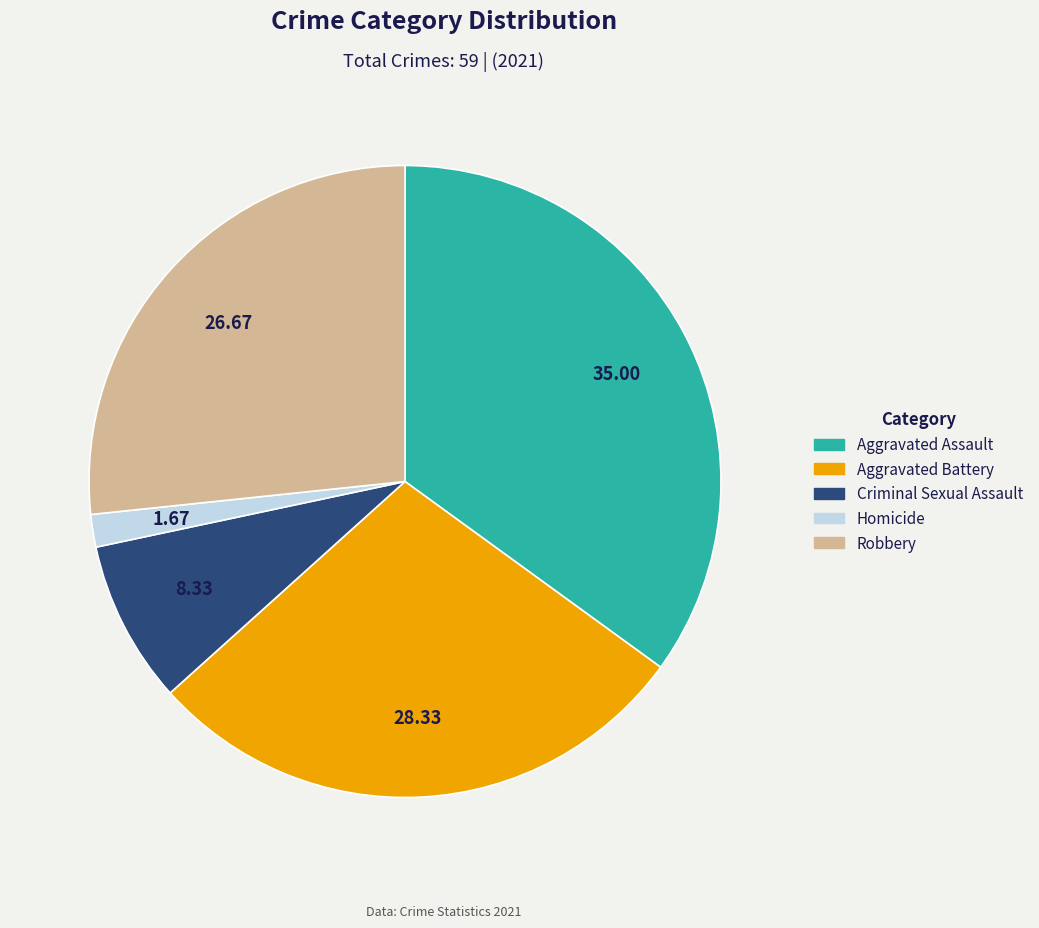

Is Aggravated Assault the majority of the pie?

No